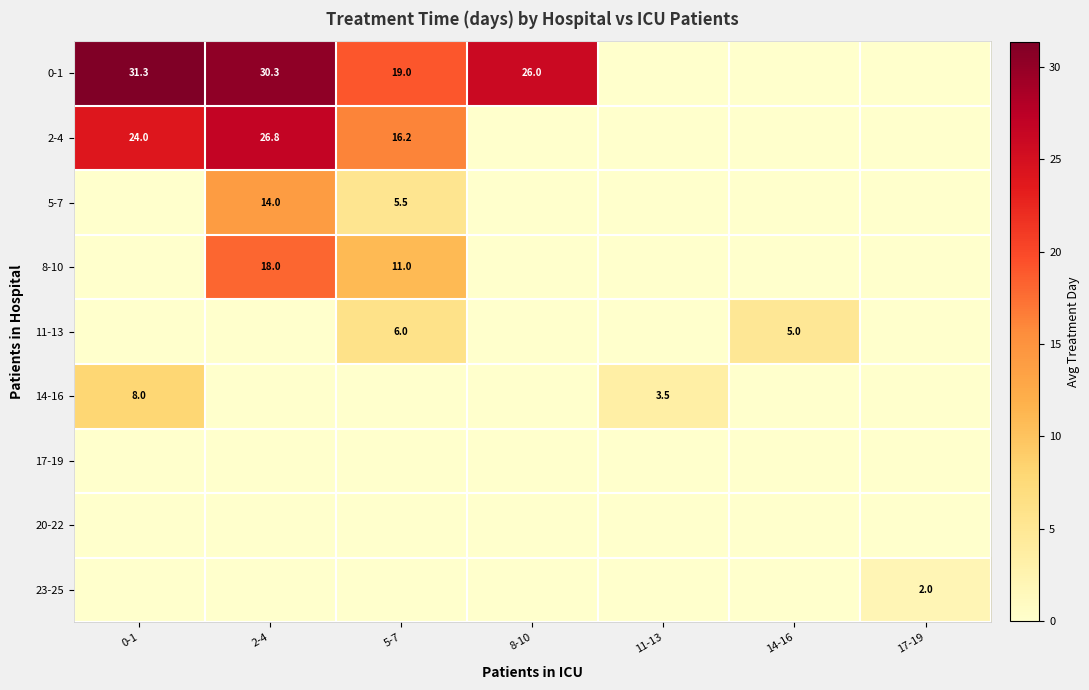

What is the difference between the highest and lowest values at 5-7?

19.0